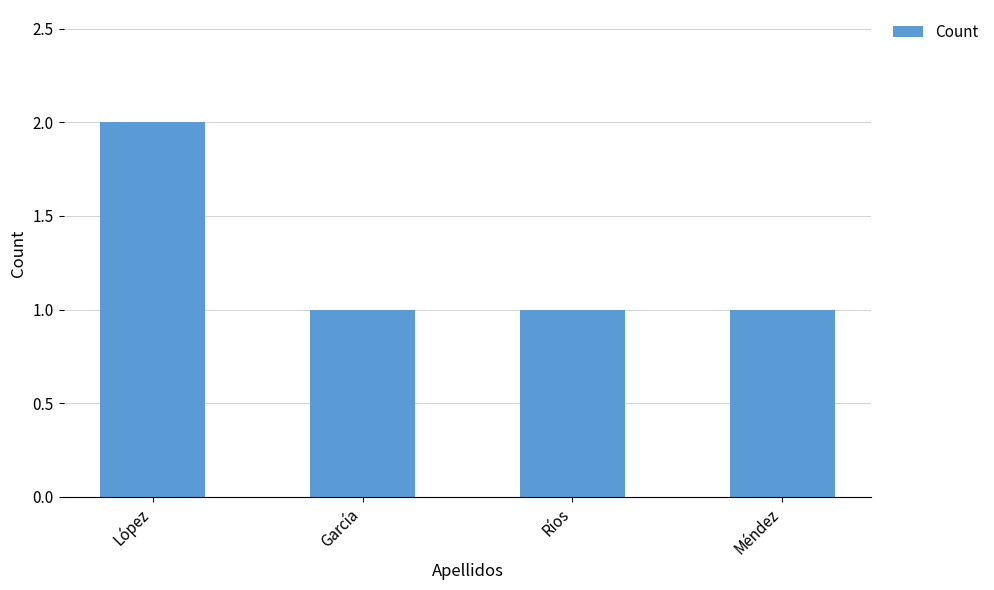

What is the label of the 1st bar from the left?

López